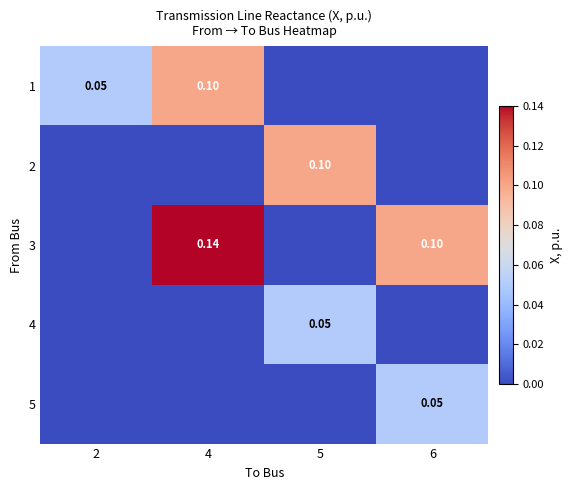

Is the value of 1 at 2 greater than the value of 3 at 6?

No